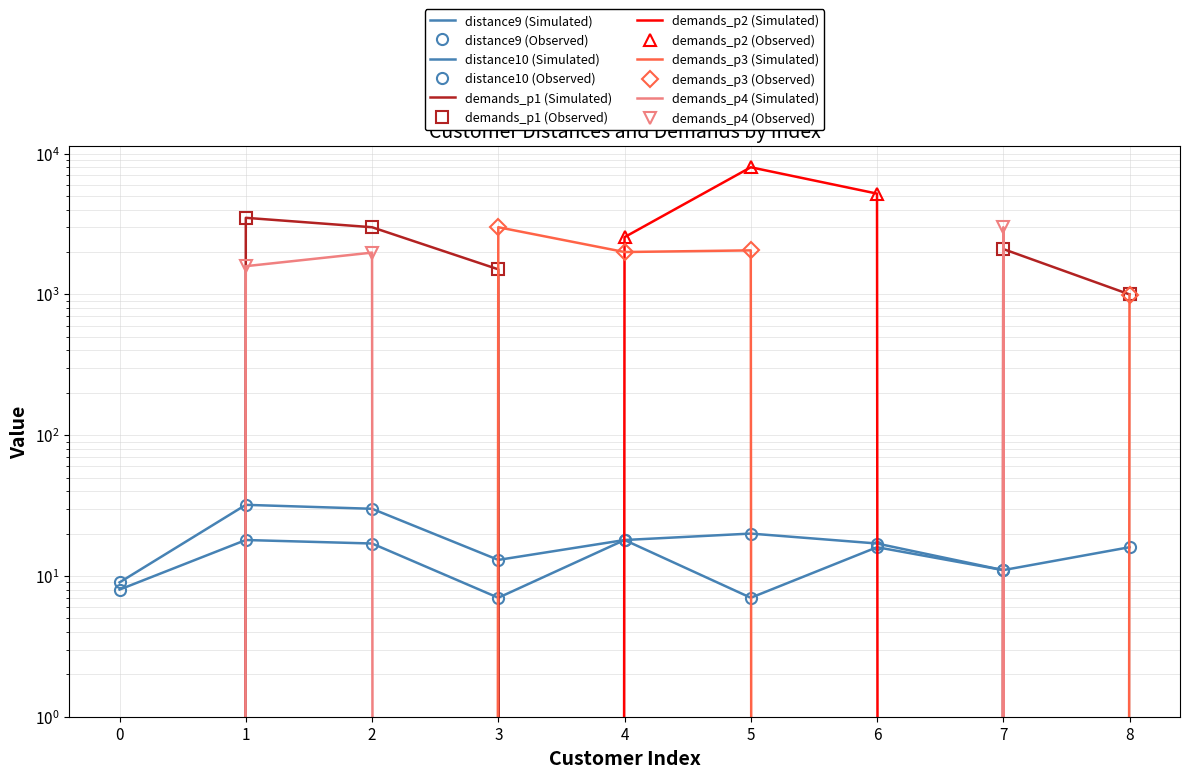

The value of demands_p2 at 5 is 11383. True or false?

False